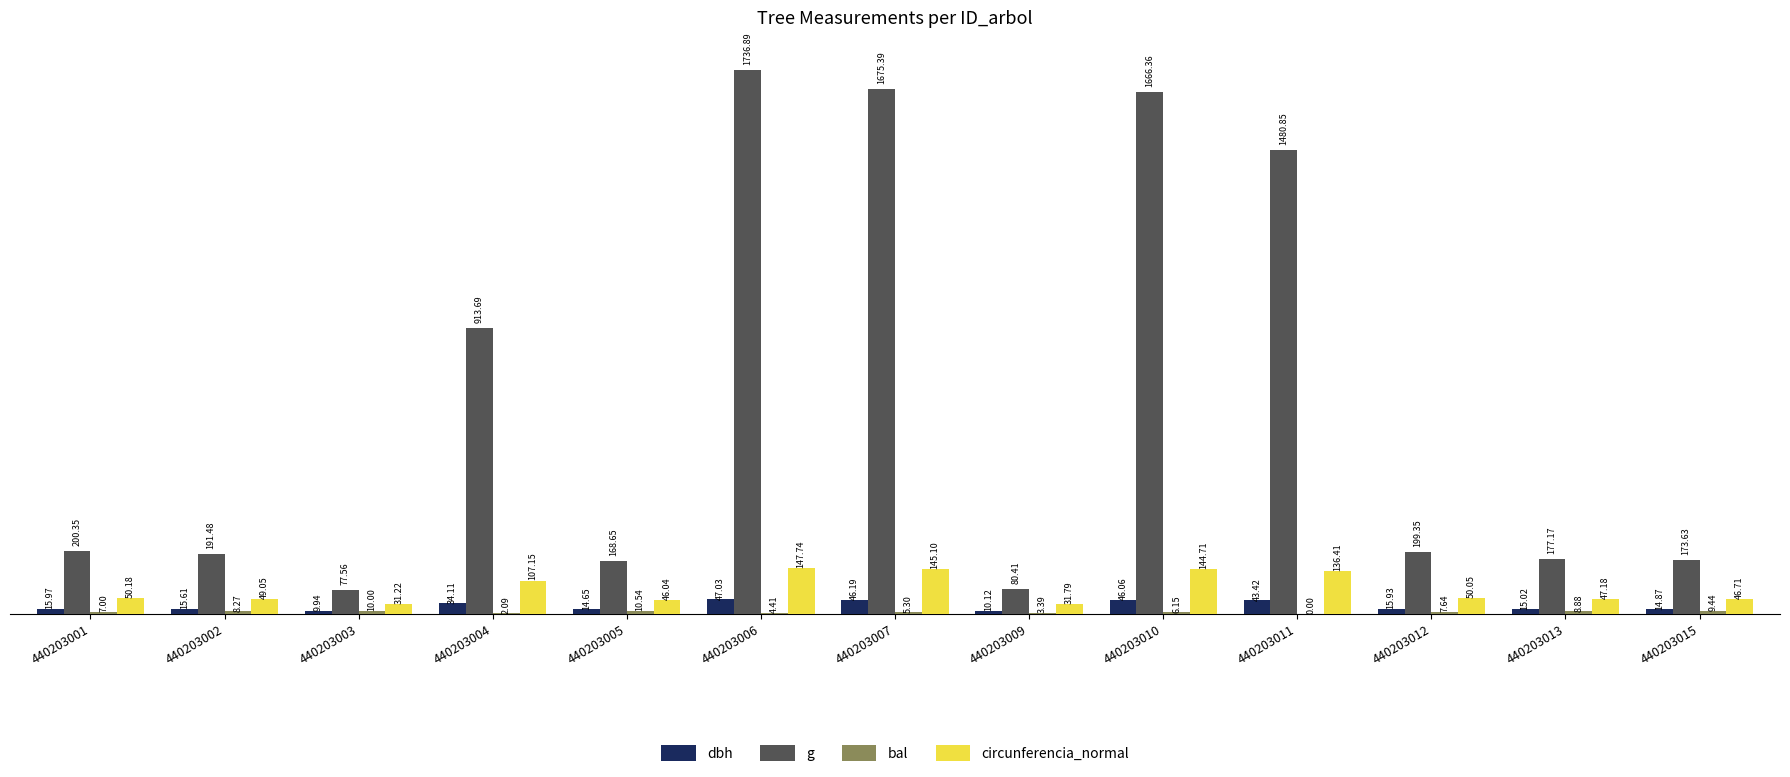

Which series has the largest total across all categories?

g